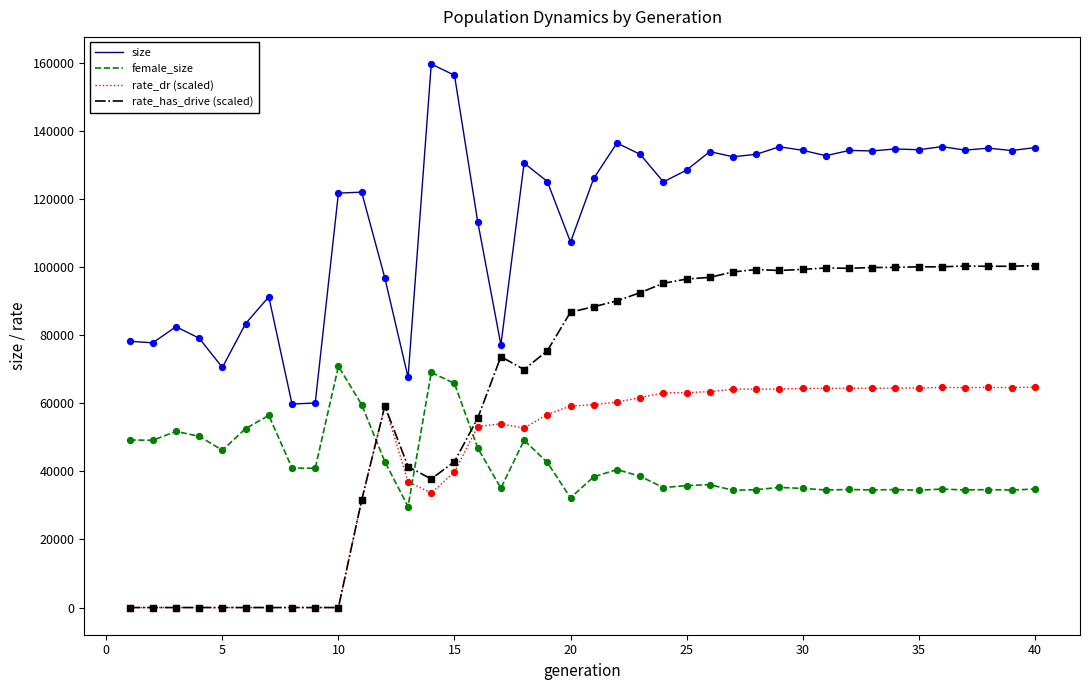

Which series has the largest total across all categories?

size